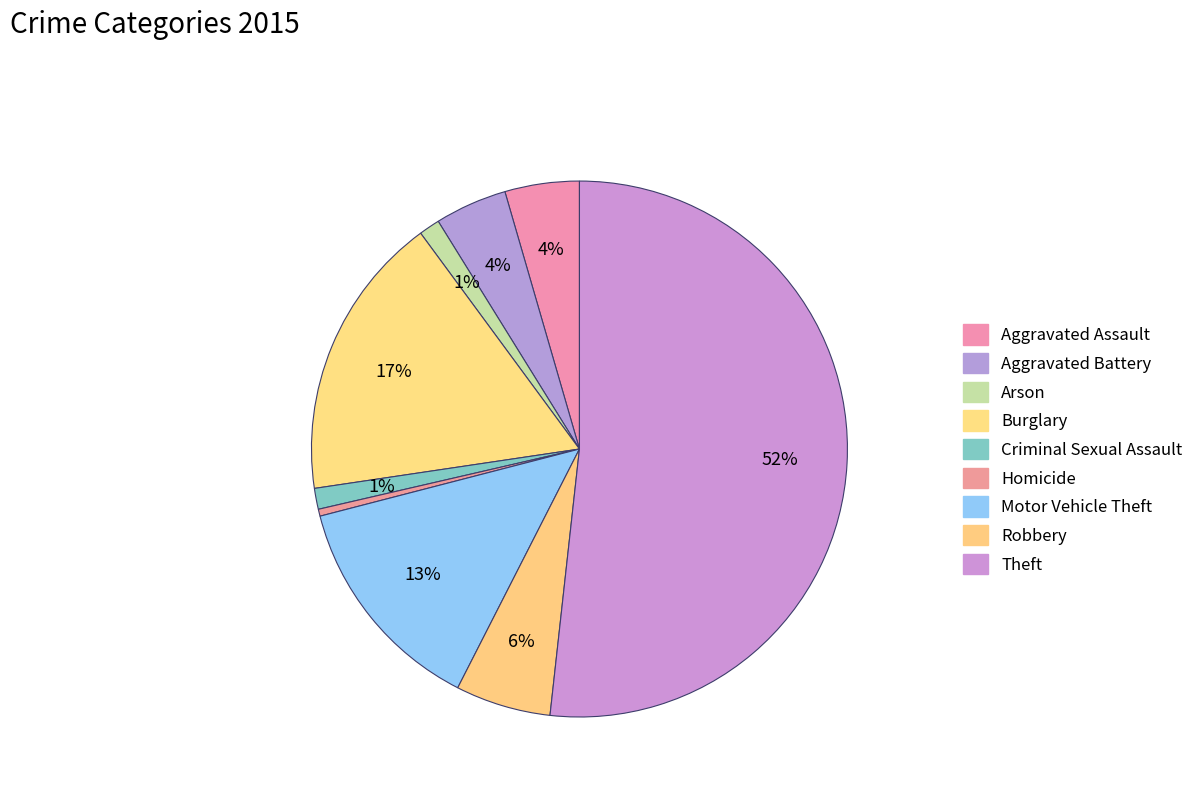

How many slices are in this pie chart?

9